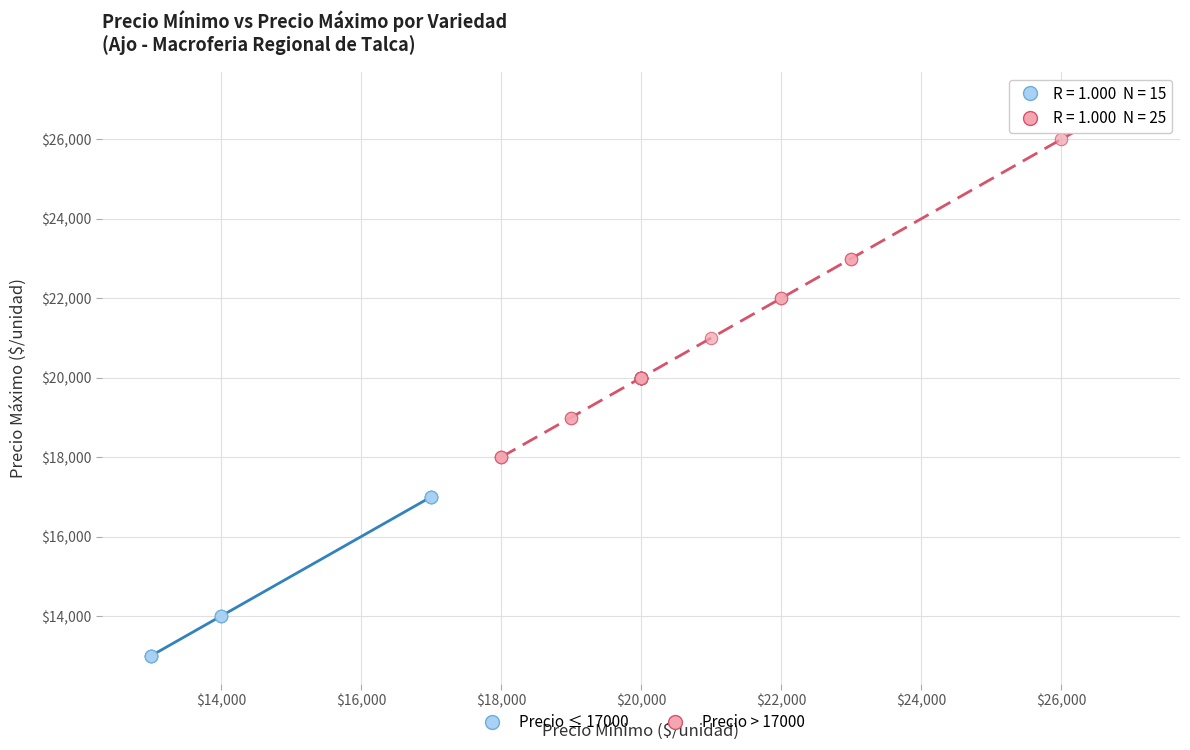

Which series reaches the maximum Y coordinate?

Precio > 17000